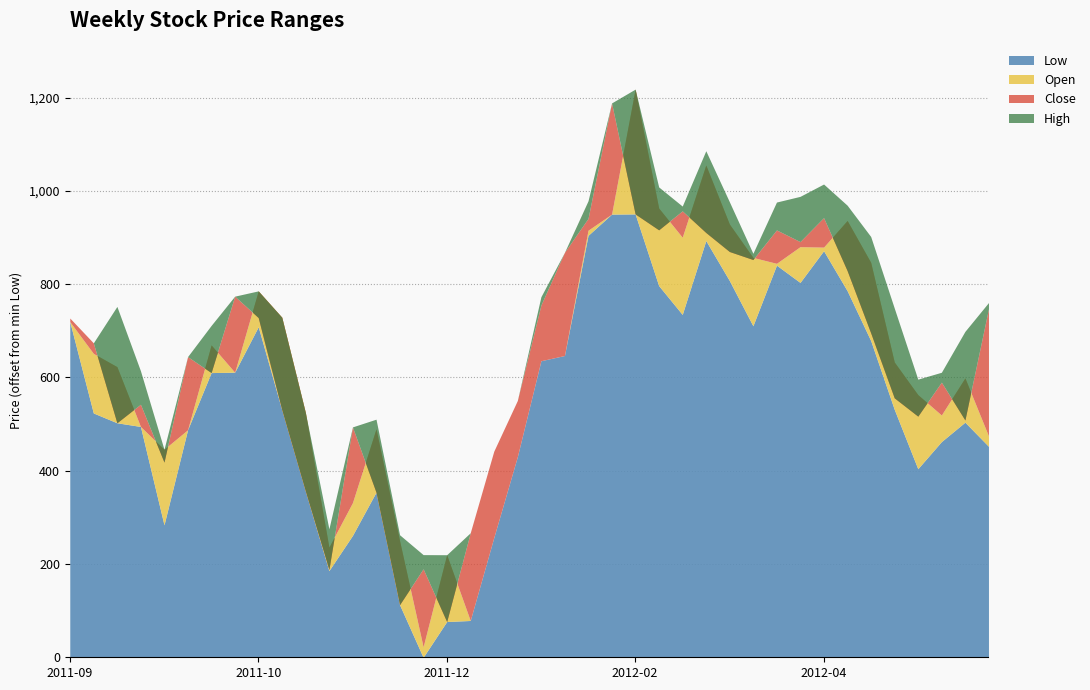

True or false: High and Close intersect in this chart.

False